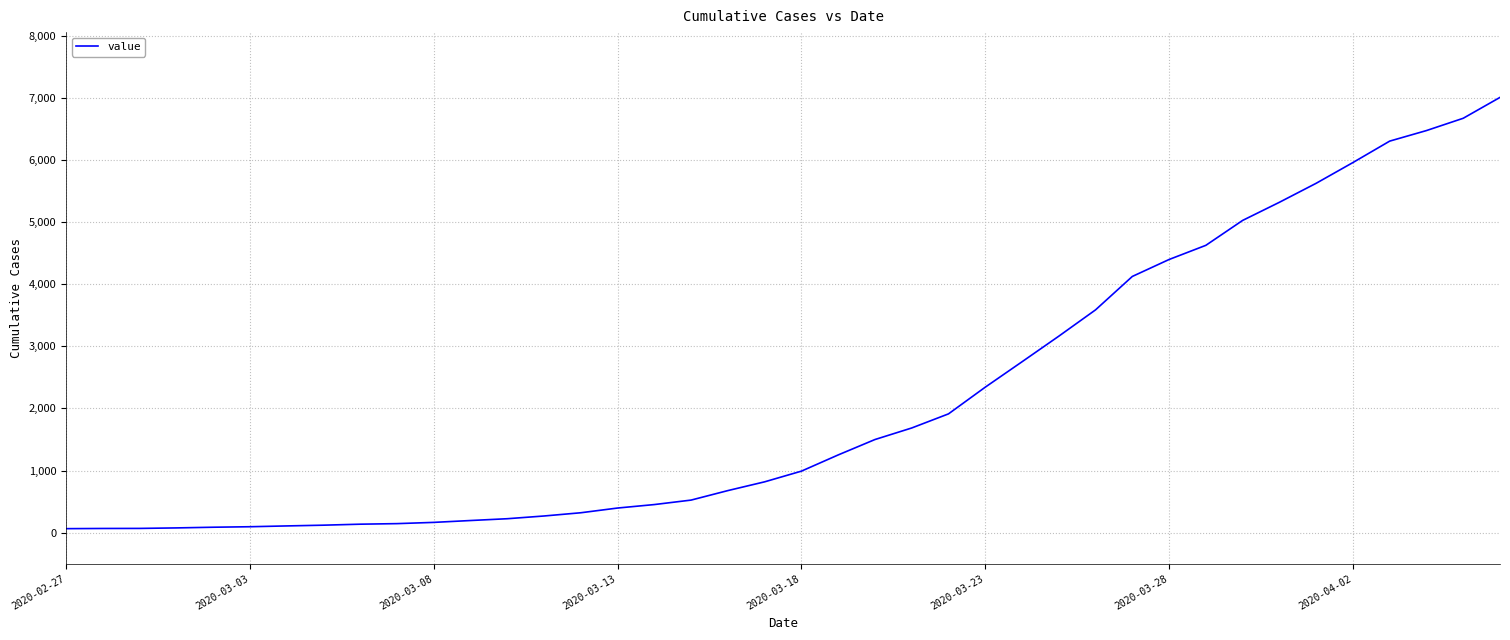

What is the difference between the maximum and minimum values?

6944